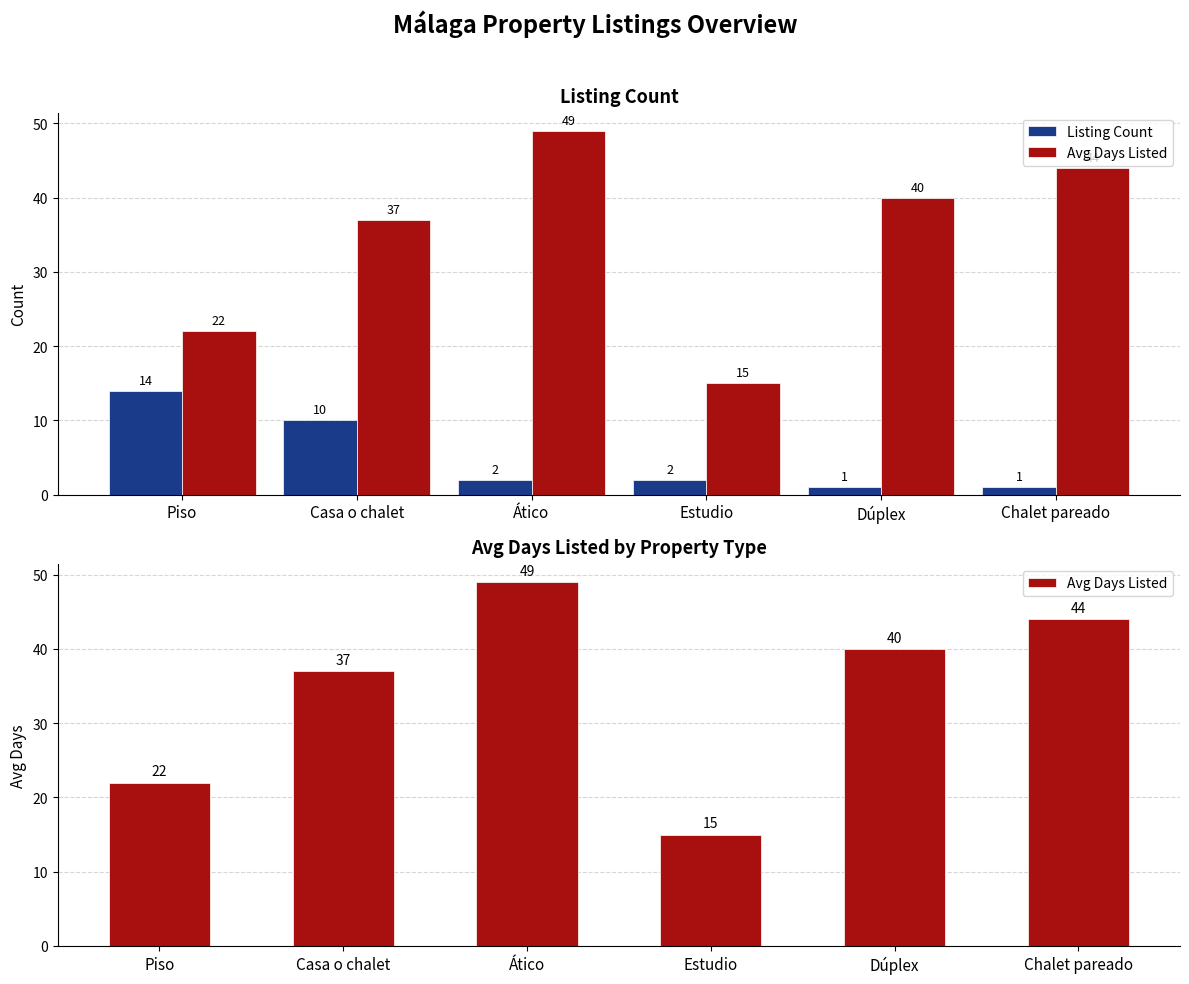

Which category has the lowest value in the Avg Days Listed series?

Estudio